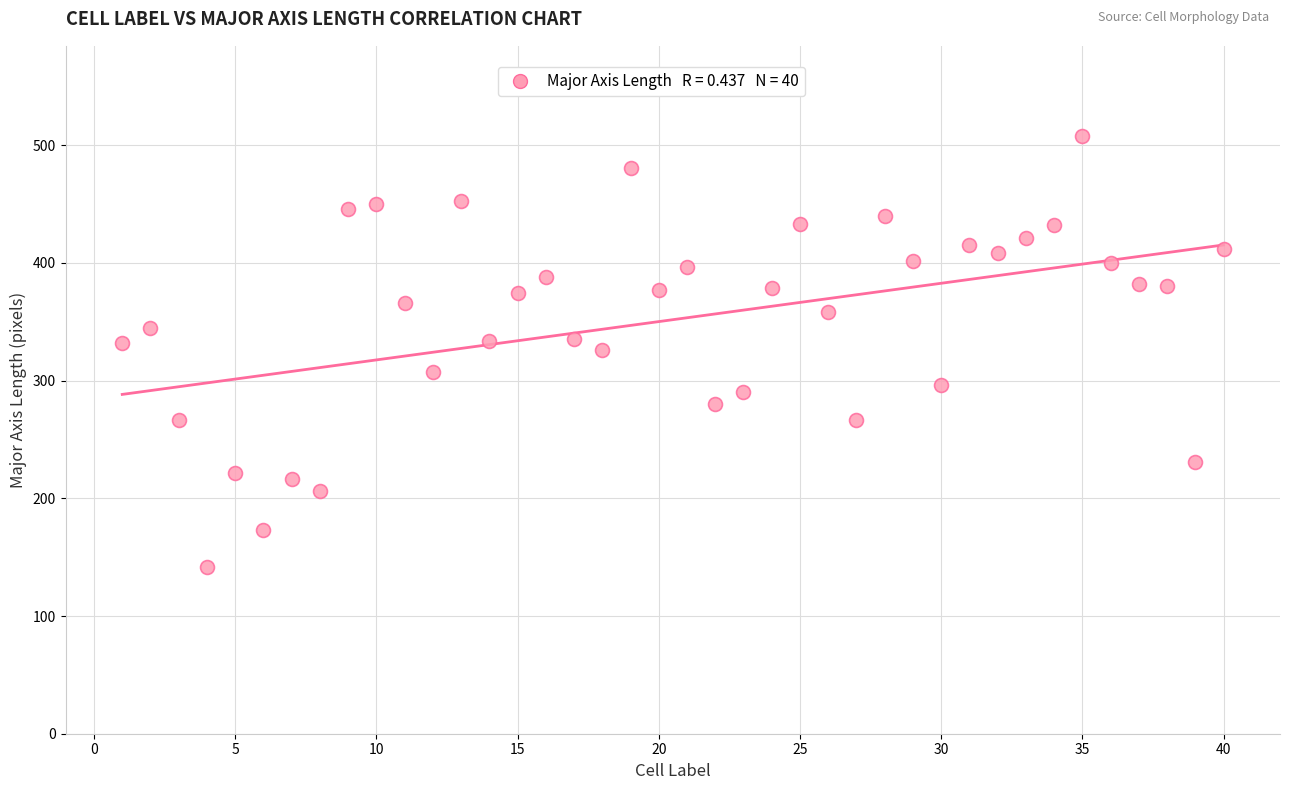

What is the range of X values (max minus min)?

39.0